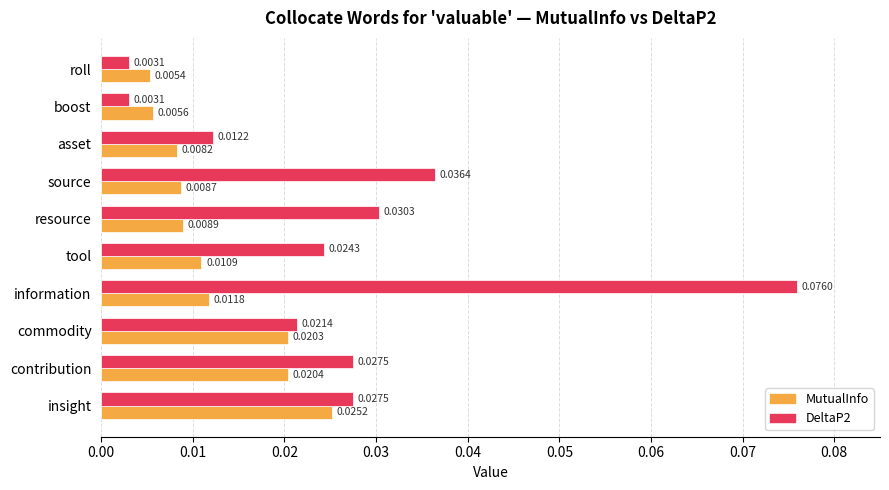

At which category is the sum across all series the highest?

information